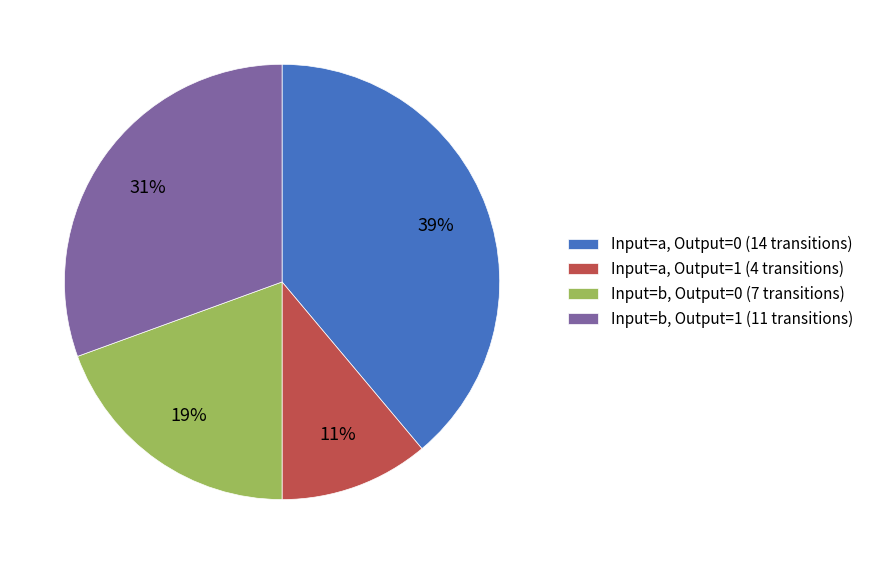

Which category has the biggest portion of the pie?

Input=a, Output=0 (14 transitions)